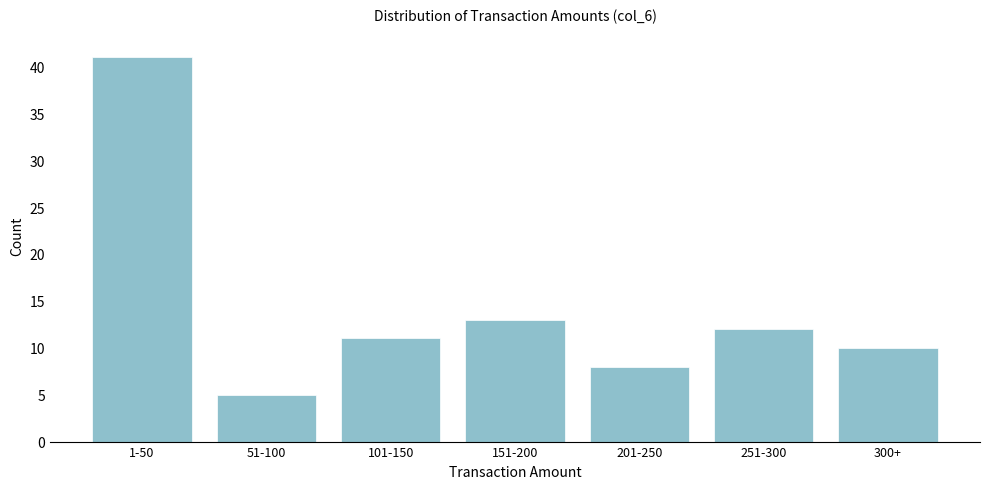

Reading right to left, transcribe all the data shown in this chart.

300+=10	251-300=12	201-250=8	151-200=13	101-150=11	51-100=5	1-50=41